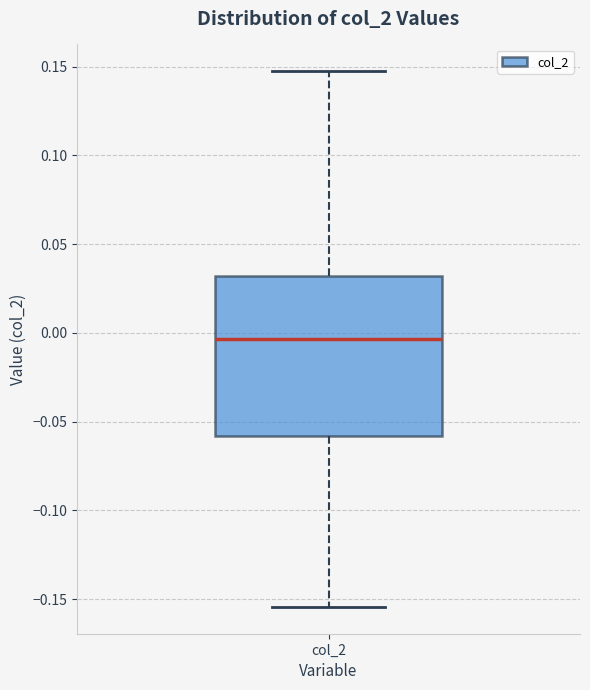

Transcribe this box plot: give where the median line is, the range the box spans, and where the two whiskers end, as read against the y-axis. The values are not printed on the chart, so give them approximately, as read against the axis.

median -0.005, box -0.060 to 0.030, whiskers -0.155 to 0.145